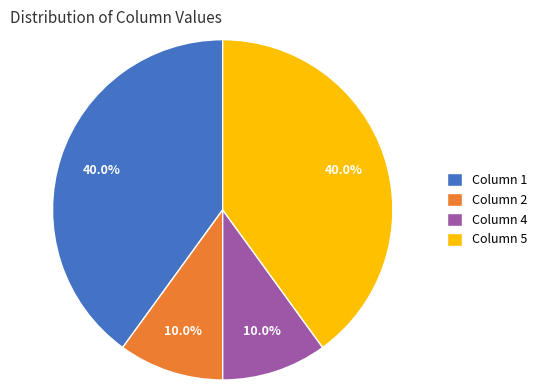

Is there a majority slice in this chart?

No